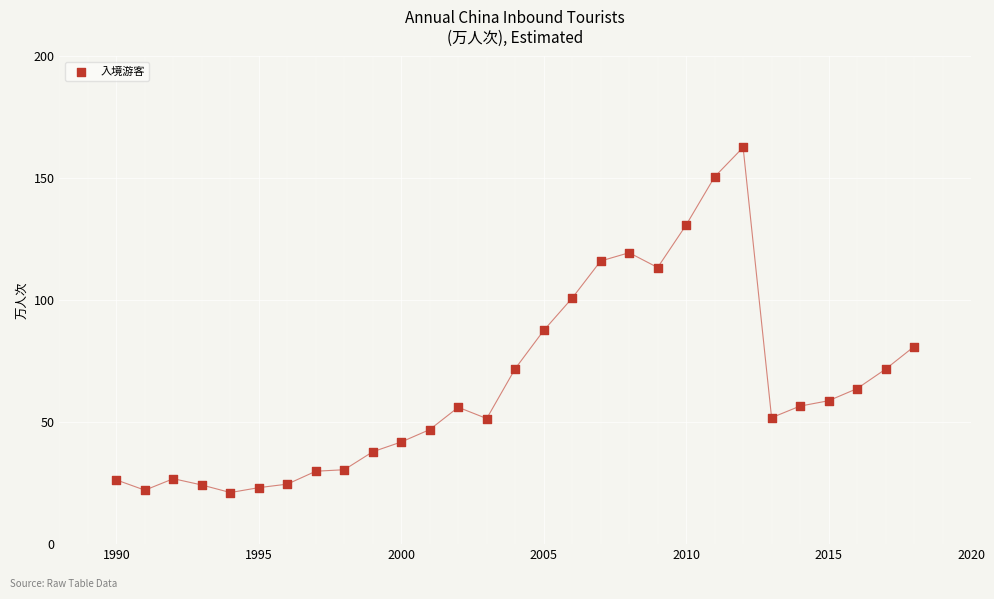

What is the range of X values (max minus min)?

28.0